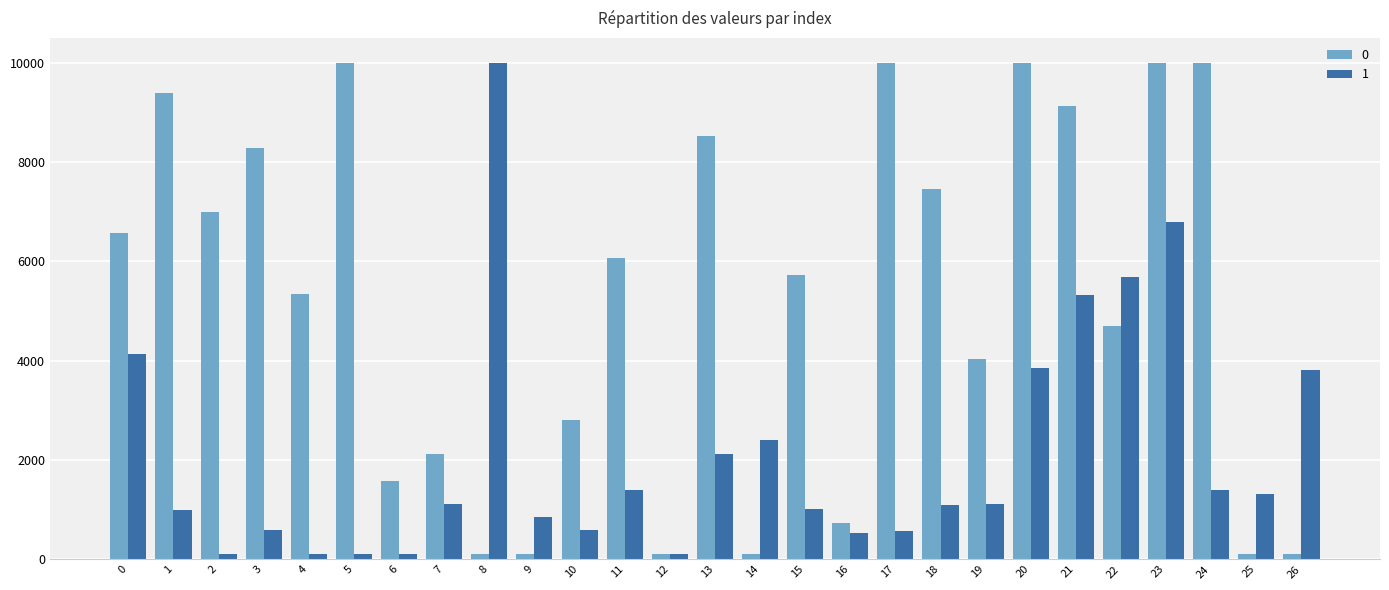

How many data points in 0 are less than 5728?

13